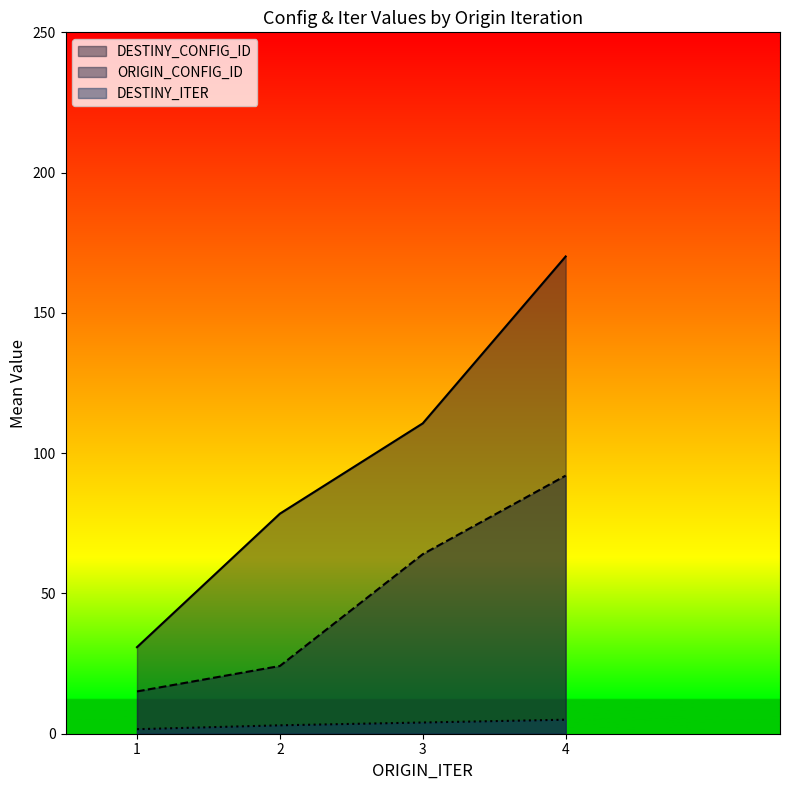

At which category is the sum across all series the highest?

4